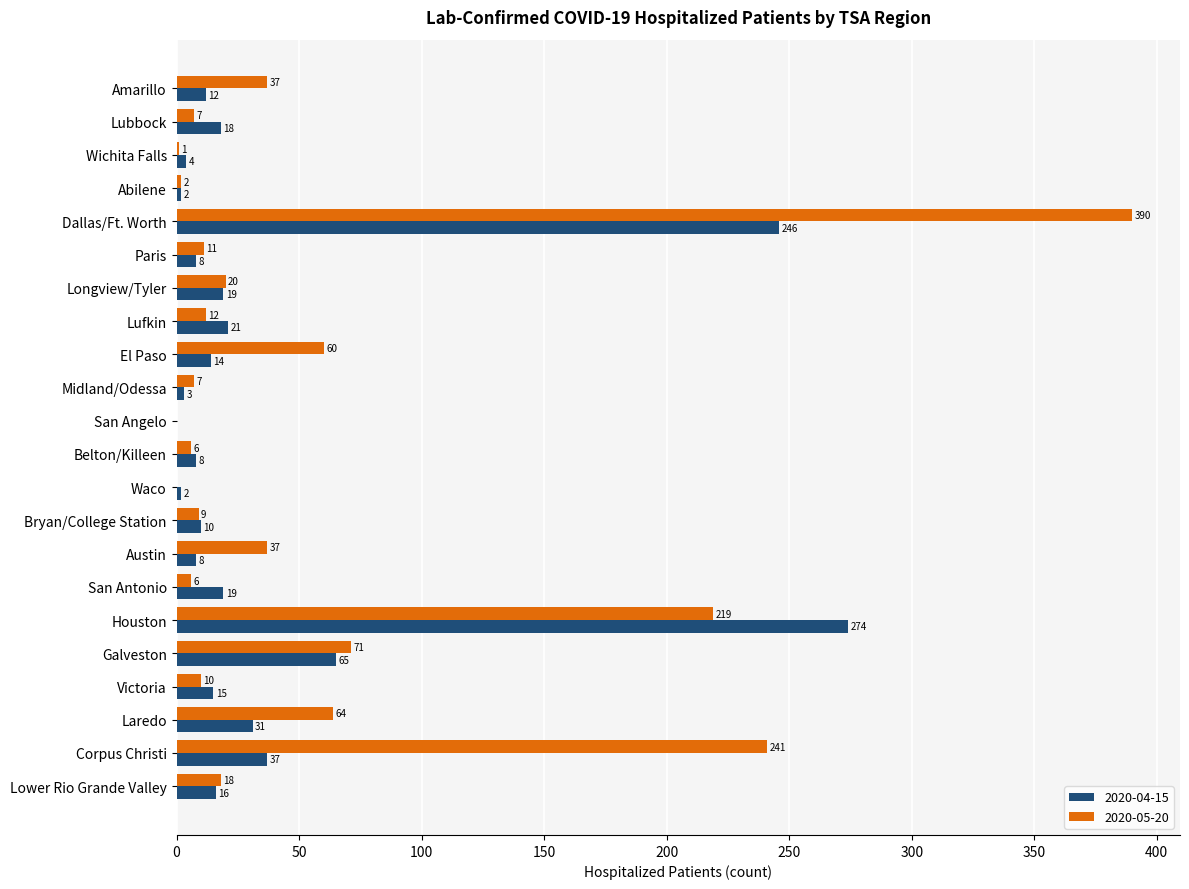

What is the sum of the 2020-04-15 values at Abilene and Midland/Odessa?

5